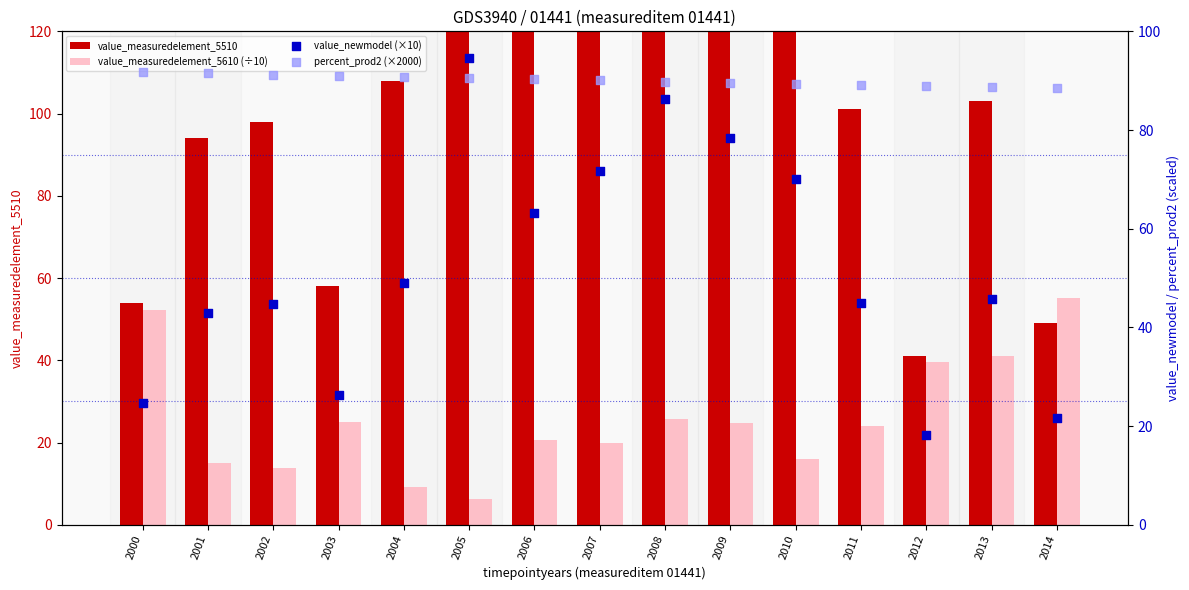

At which category is the sum across all series the highest?

2005